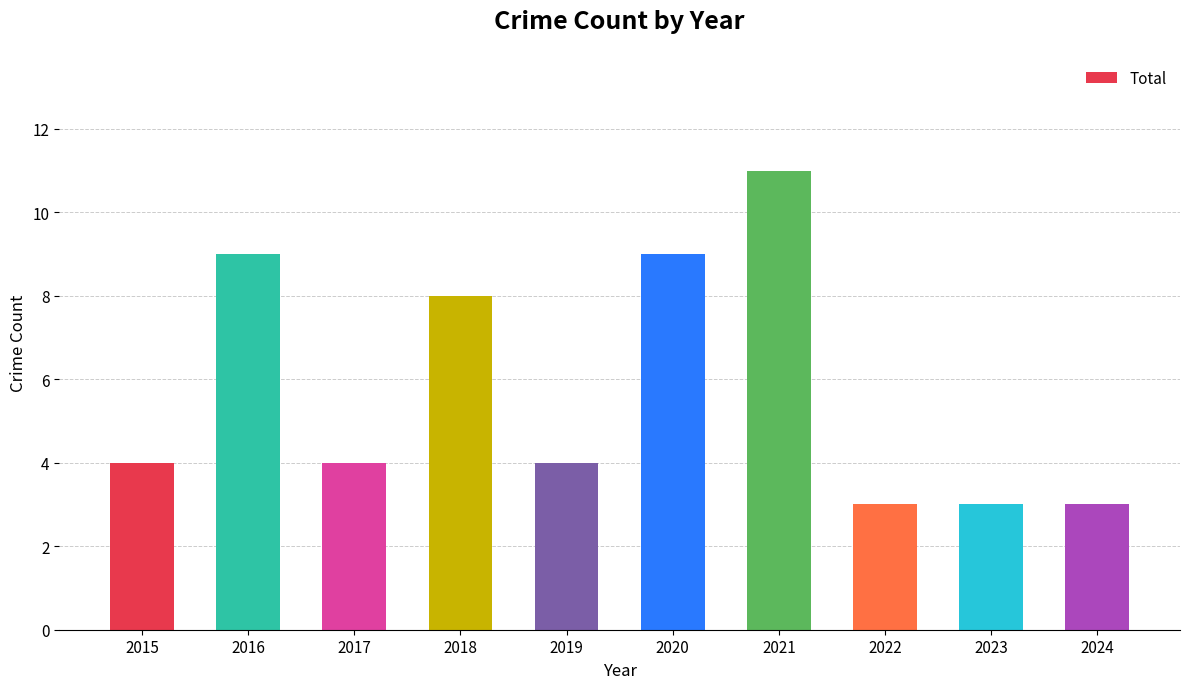

Which has a higher value, 2018 or 2021?

2021